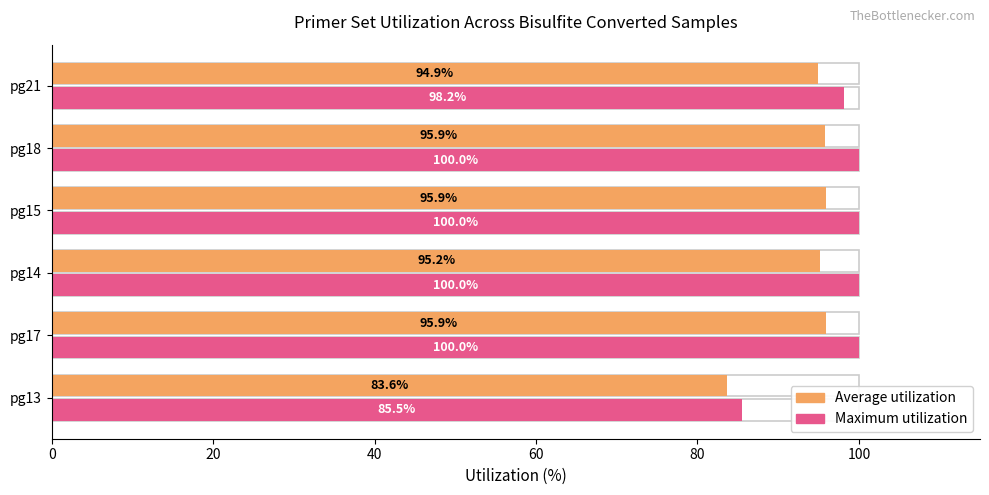

Rank the series by their maximum value, from lowest to highest.

Average utilization, Maximum utilization